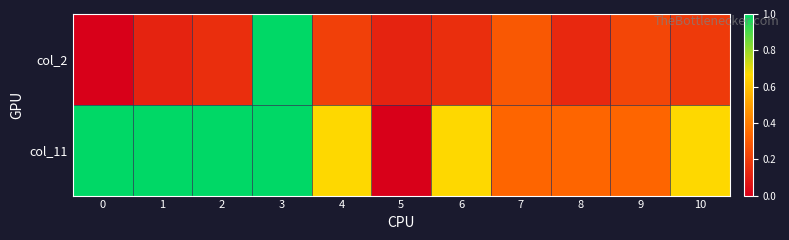

Rank the series by their maximum value, from highest to lowest.

col_2, col_11